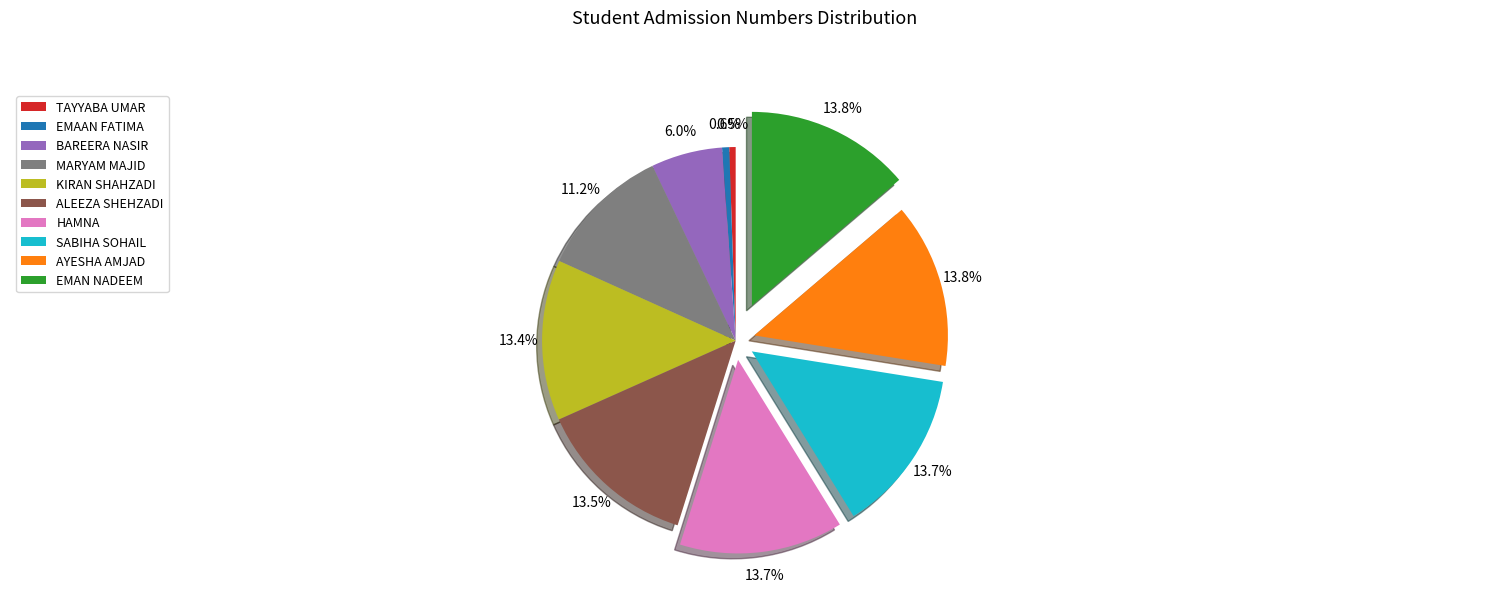

To the nearest percent, what is the difference between the largest and smallest slice percentages?

13%